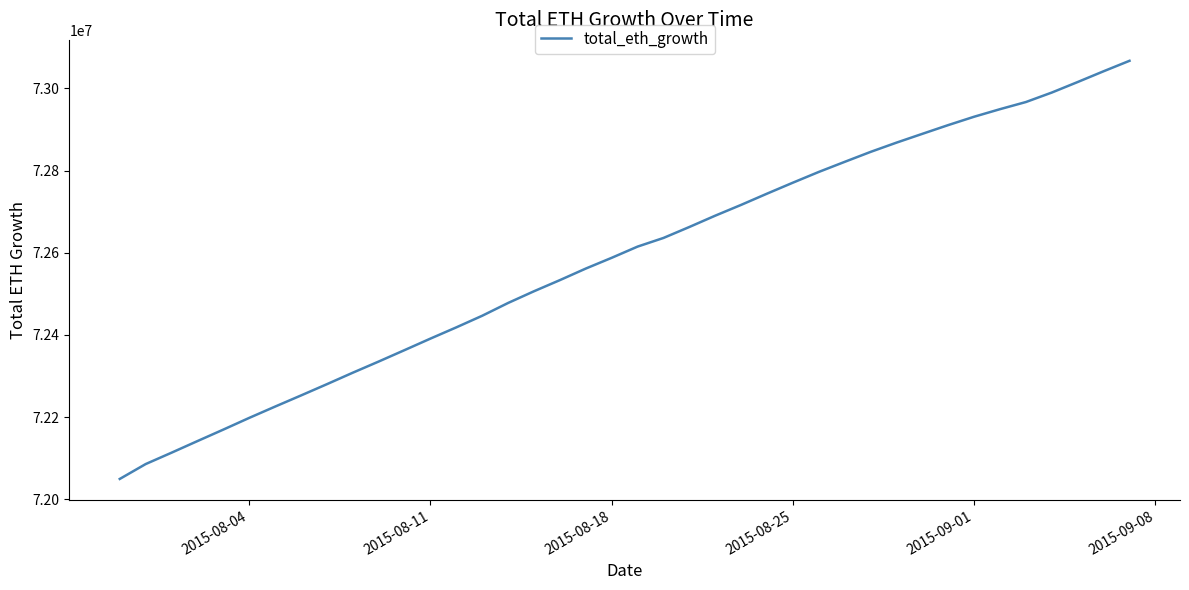

What is the greatest value displayed?

73067050.5